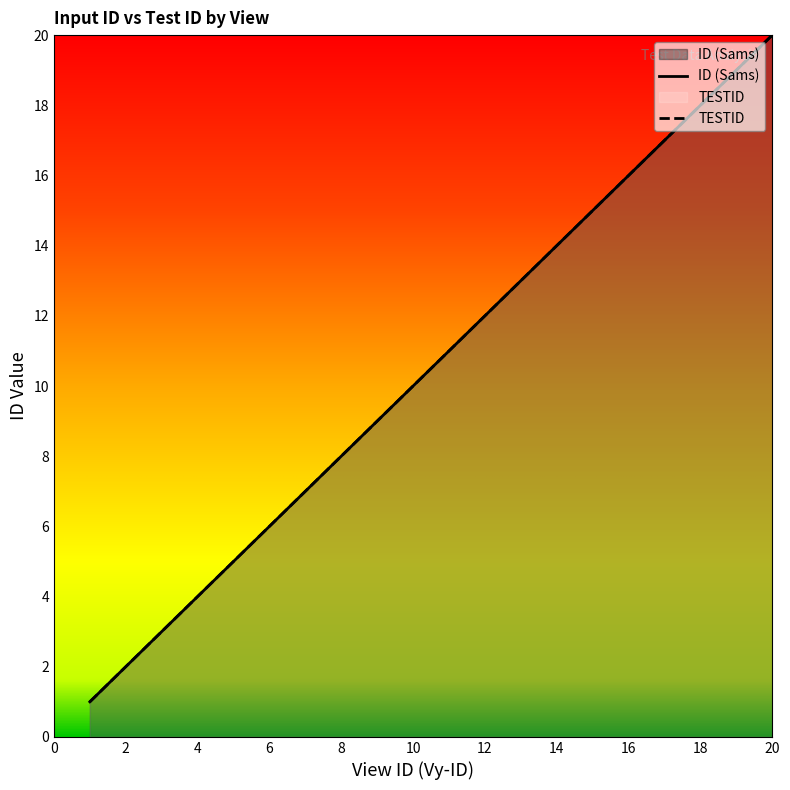

What is the maximum value shown in the chart?

20